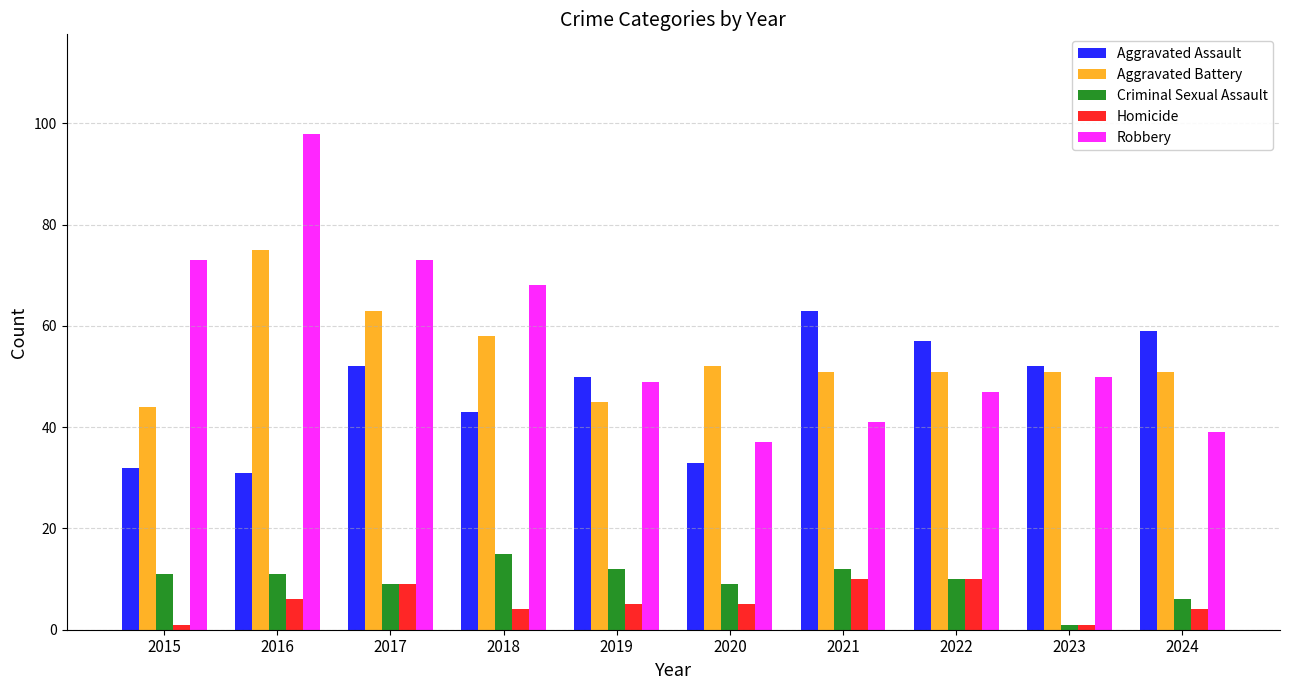

What is the greatest value displayed?

98